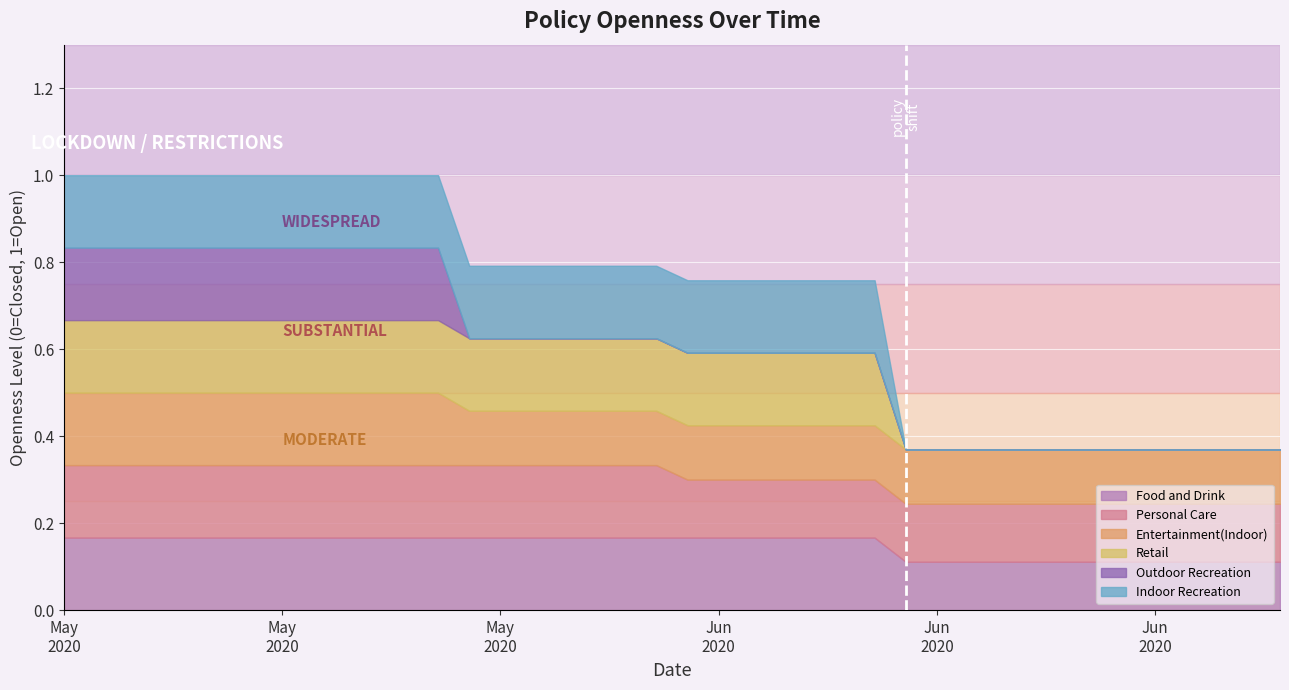

Which series changed the most between 5/12/2020 and 5/27/2020?

Outdoor Recreation